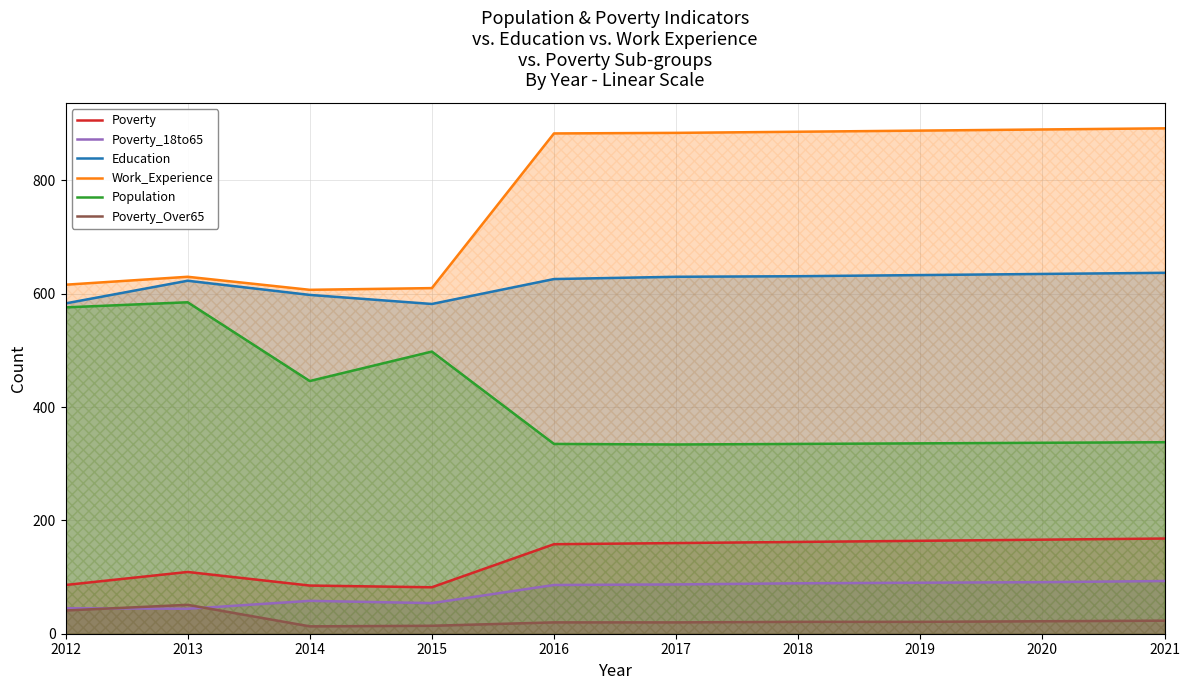

What are all the series names shown in the legend?

Poverty, Poverty_18to65, Education, Work_Experience, Population, Poverty_Over65